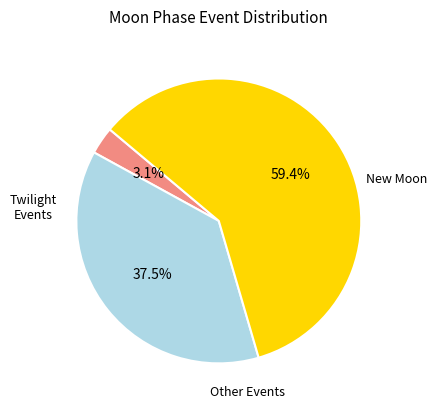

Count the number of slices in the pie.

3